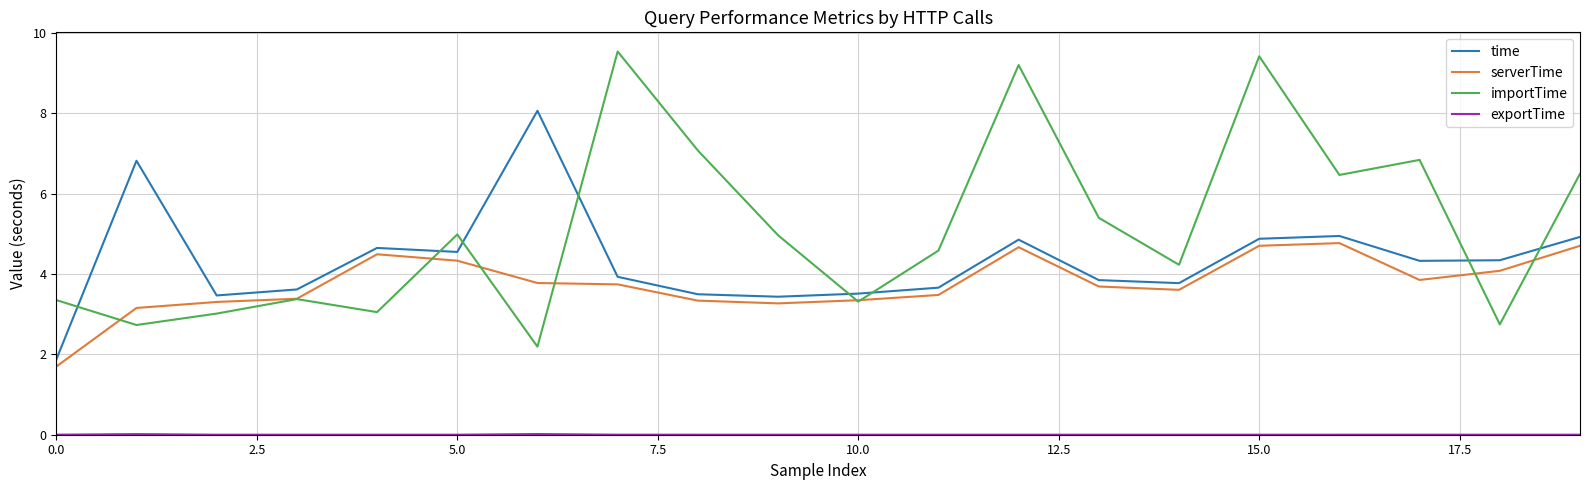

Which series has the largest total across all categories?

importTime